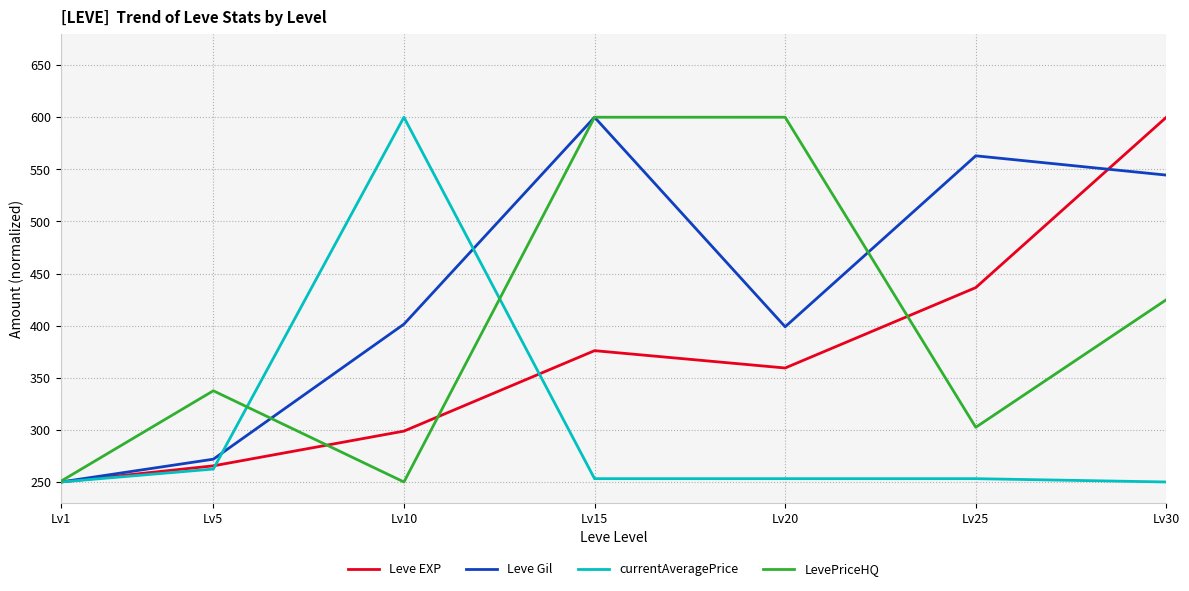

What is the approximate value of Leve EXP at Lv1?

250.0